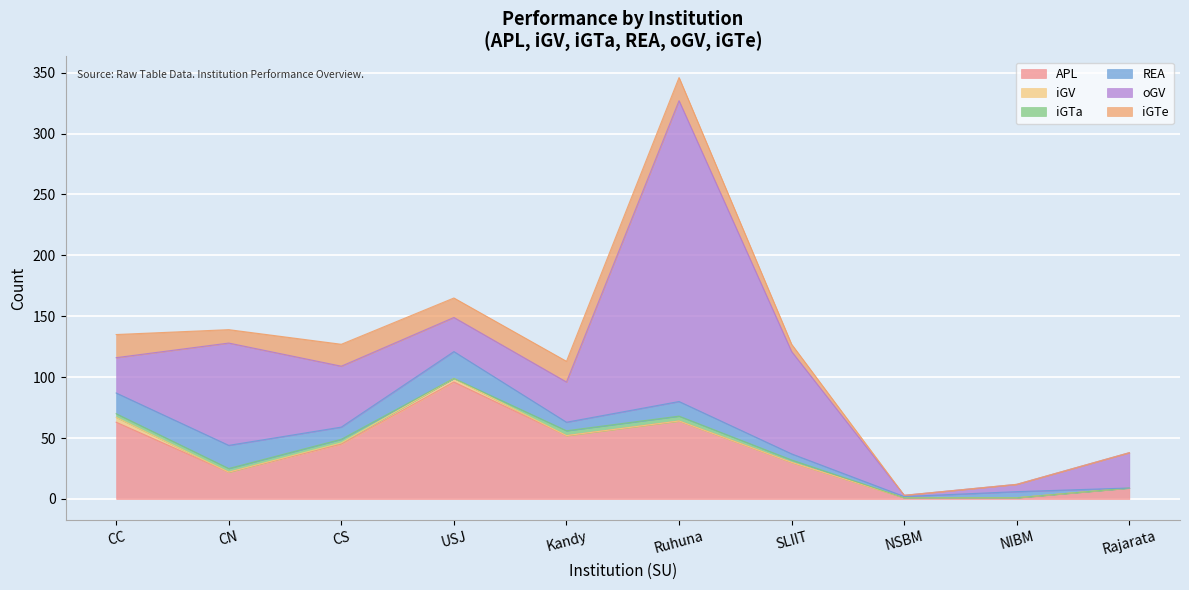

Reading left to right, what are all the values shown in this chart?

APL: CC=63	CN=22	CS=45	USJ=96	Kandy=52	Ruhuna=64	SLIIT=30	NSBM=1	NIBM=1	Rajarata=9
iGV: CC=4	CN=0	CS=1	USJ=3	Kandy=0	Ruhuna=0	SLIIT=0	NSBM=0	NIBM=0	Rajarata=0
iGTa: CC=3	CN=3	CS=3	USJ=0	Kandy=4	Ruhuna=4	SLIIT=2	NSBM=0	NIBM=0	Rajarata=0
REA: CC=17	CN=19	CS=10	USJ=22	Kandy=7	Ruhuna=12	SLIIT=5	NSBM=1	NIBM=5	Rajarata=0
oGV: CC=29	CN=84	CS=50	USJ=28	Kandy=33	Ruhuna=247	SLIIT=84	NSBM=1	NIBM=6	Rajarata=29
iGTe: CC=19	CN=11	CS=18	USJ=16	Kandy=17	Ruhuna=19	SLIIT=6	NSBM=0	NIBM=0	Rajarata=0